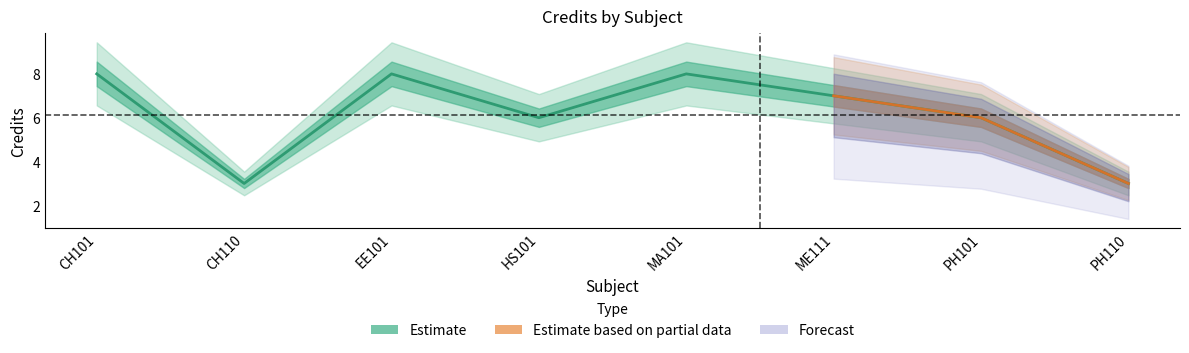

Does the chart display data point markers on the line(s)?

No